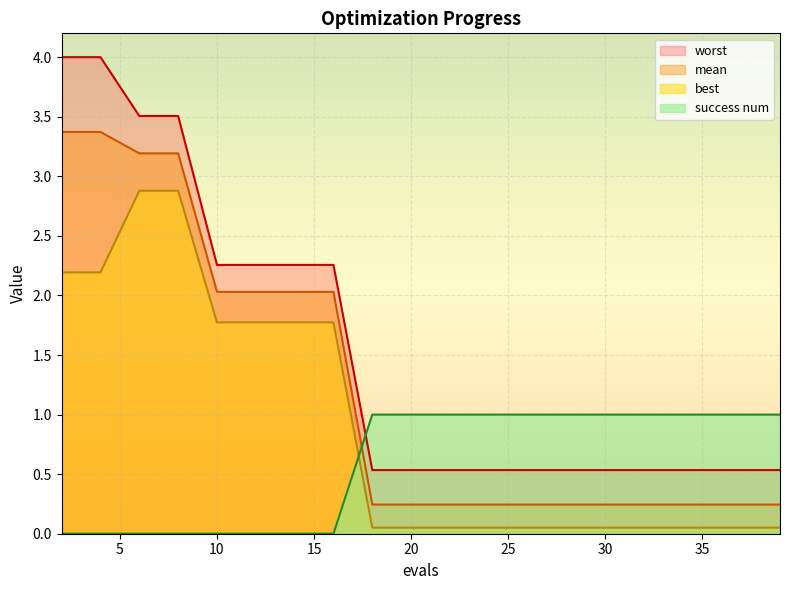

Is it true that worst equals 0.5 at 28?

True